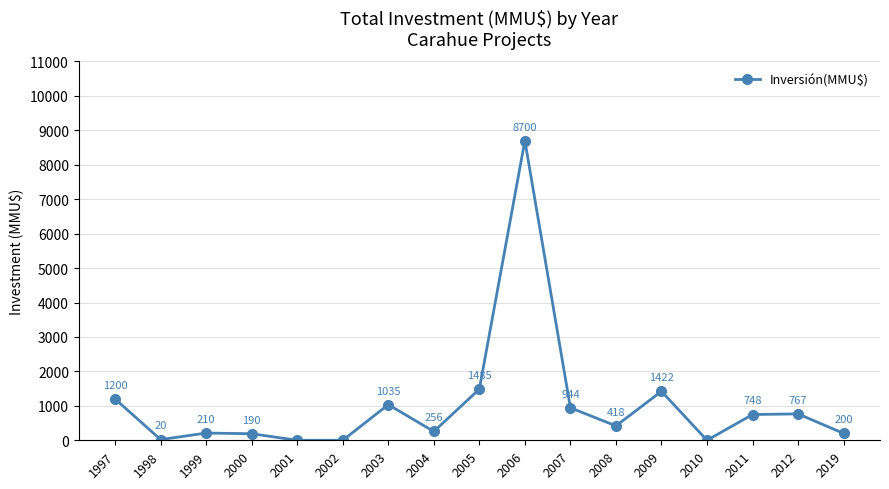

What is the sum of all values?

17595